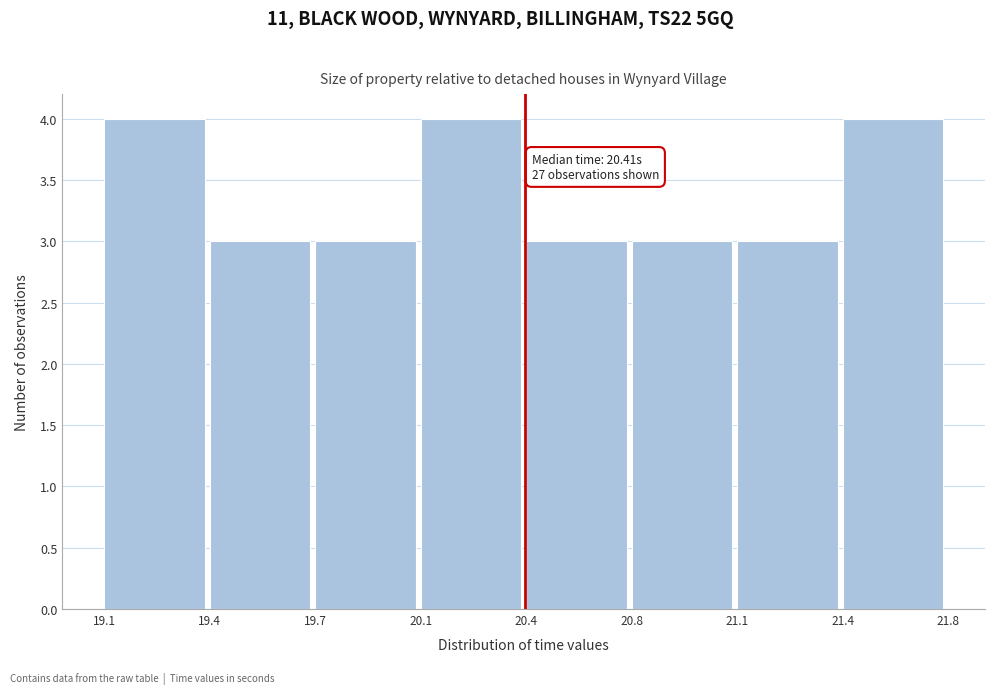

Reading left to right, what are all the values shown in this chart?

4	3	3	4	3	3	3	4